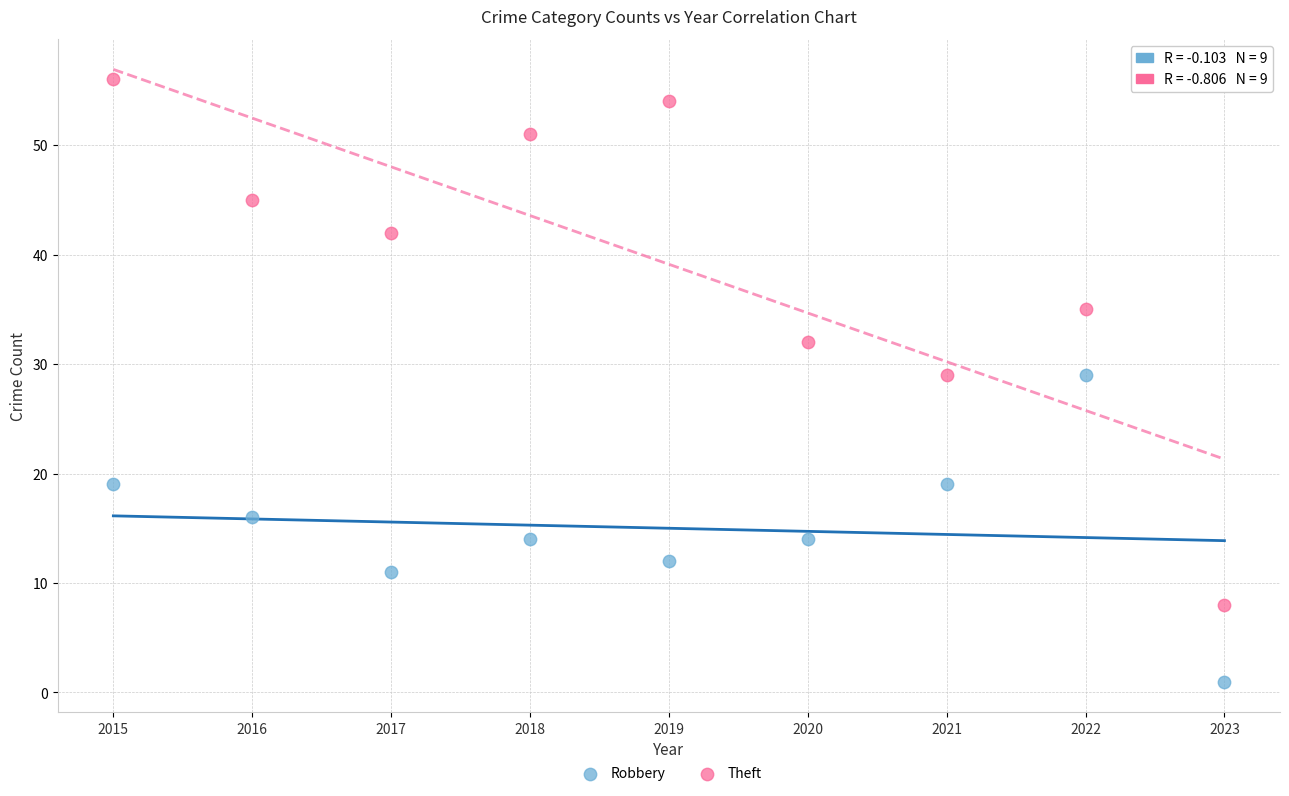

Which series contains the highest Y value?

Theft